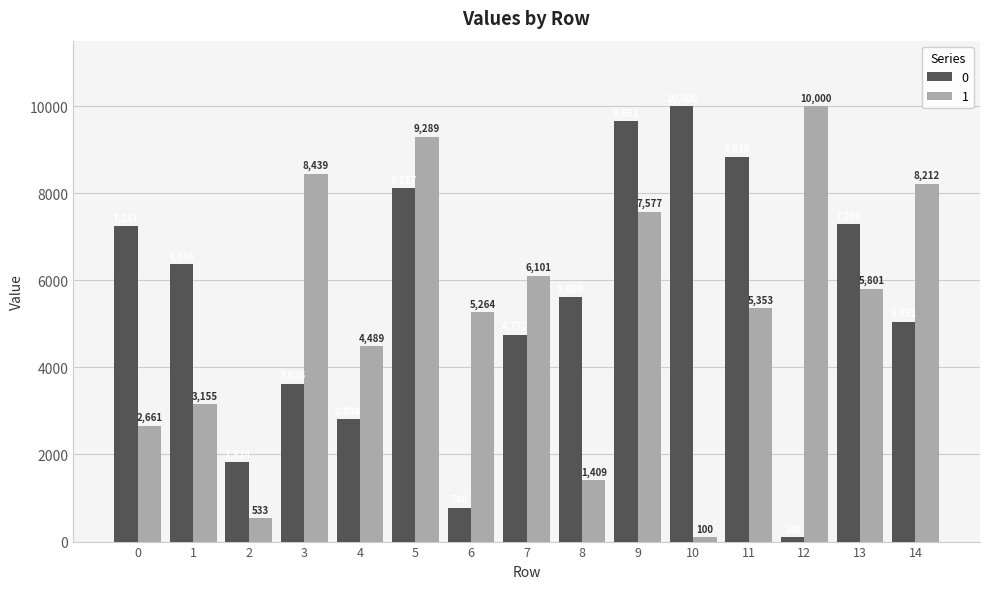

At which category is the sum across all series the highest?

5